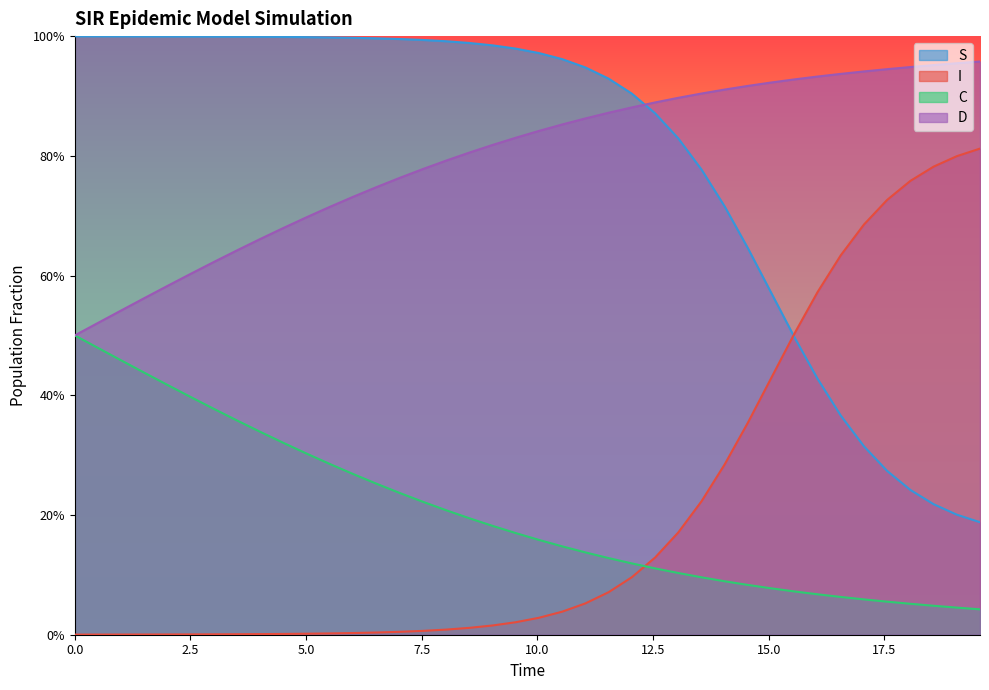

At how many categories does at least one series exceed 0?

40